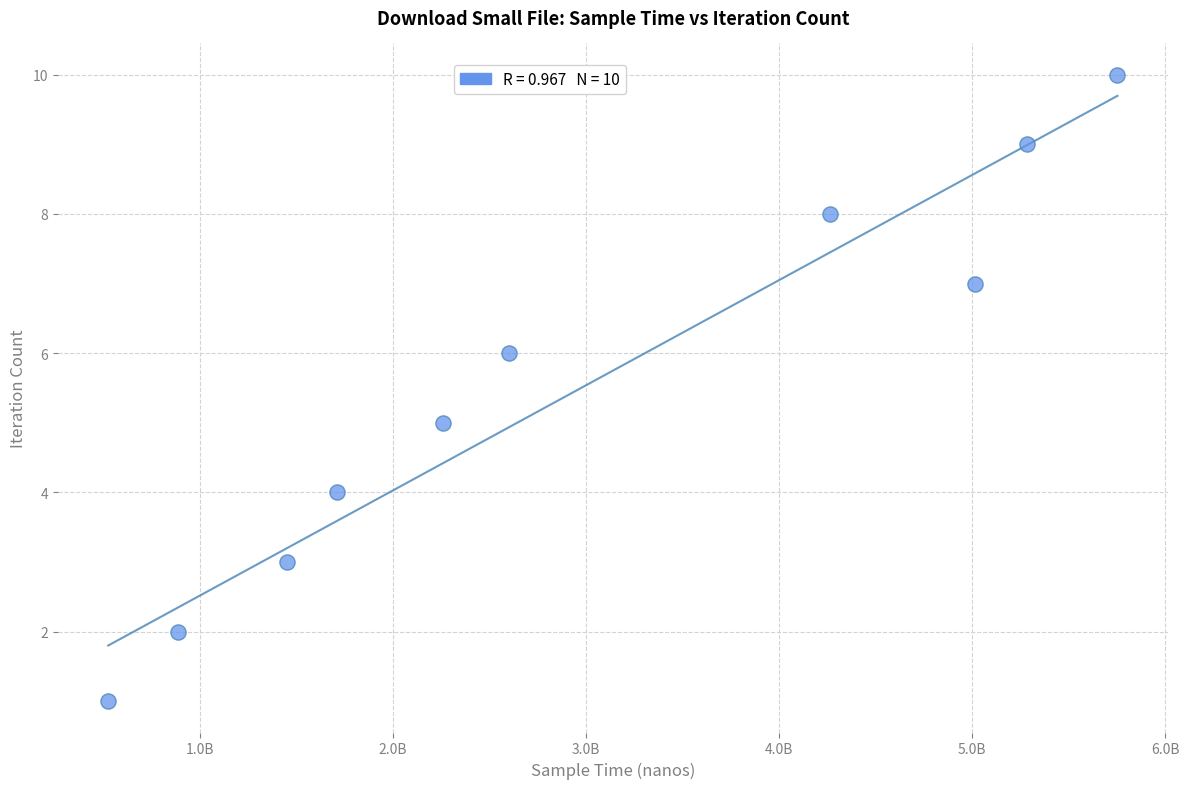

What is the average Y value?

6